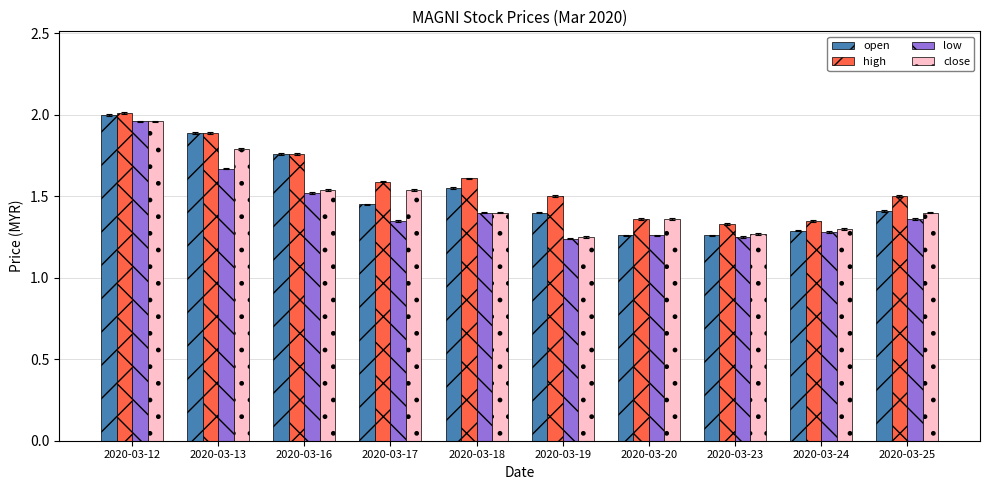

At which category does the chart reach its peak across all series?

2020-03-12